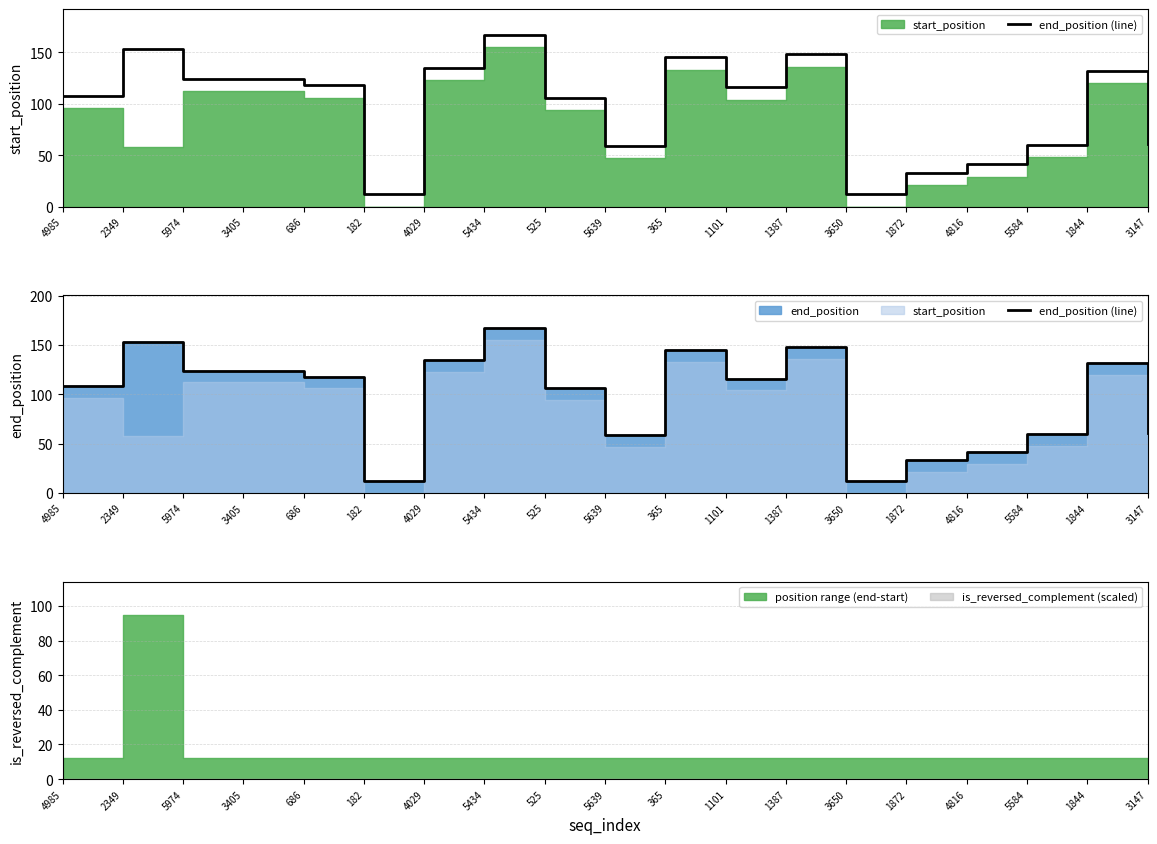

How many interior local peaks (higher than both neighbors) does the data have?

5